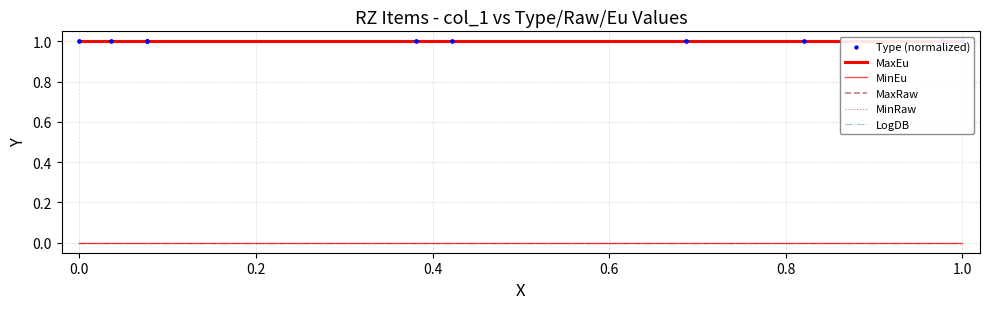

Is the value of LogDB at 10 greater than the value of MaxEu at 0.4?

No